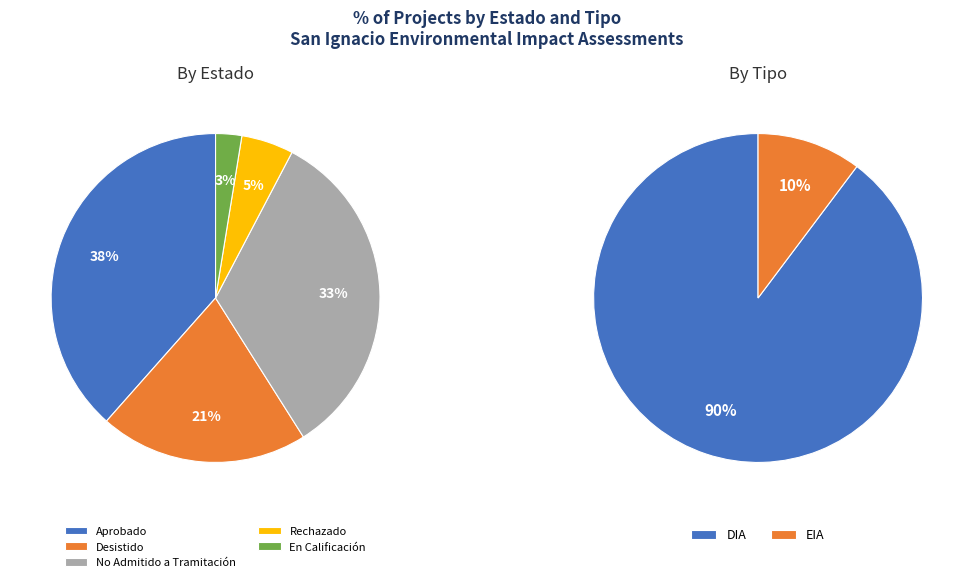

What is the largest slice in the pie chart?

DIA